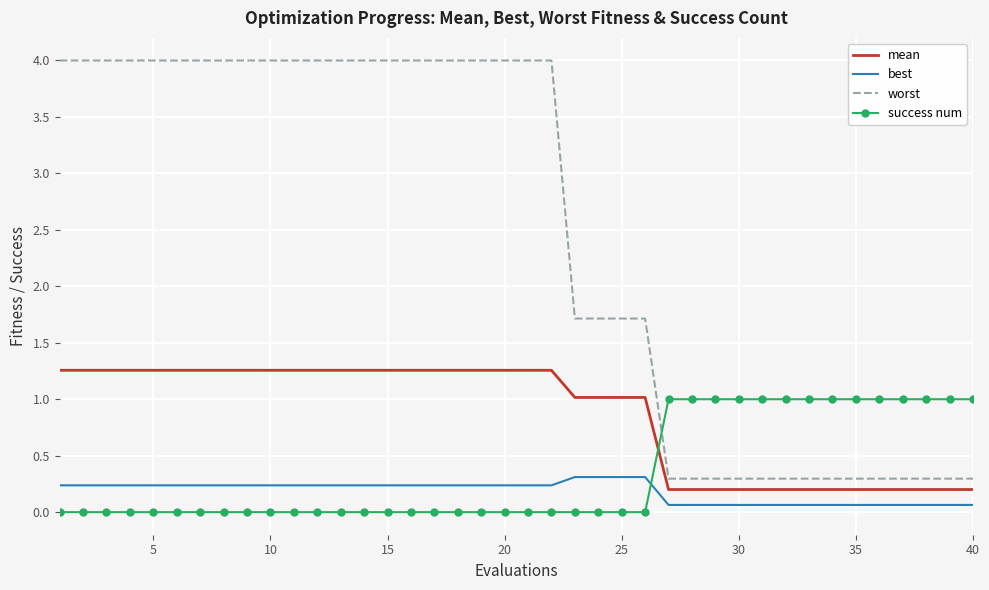

Rank the series by their maximum value, from highest to lowest.

worst, mean, success num, best